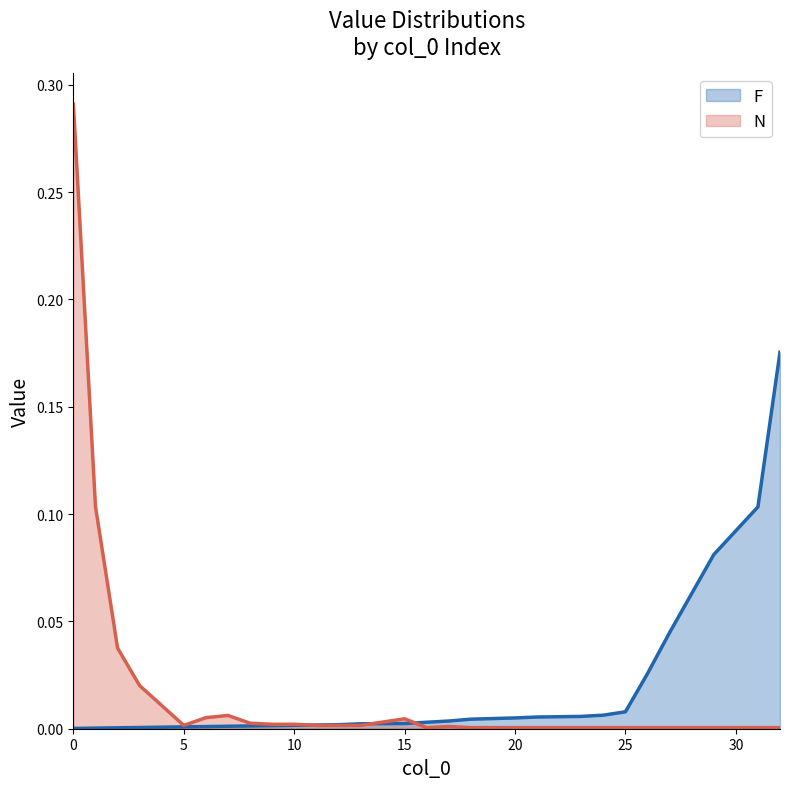

The value of N at 32 is 0.0. True or false?

True